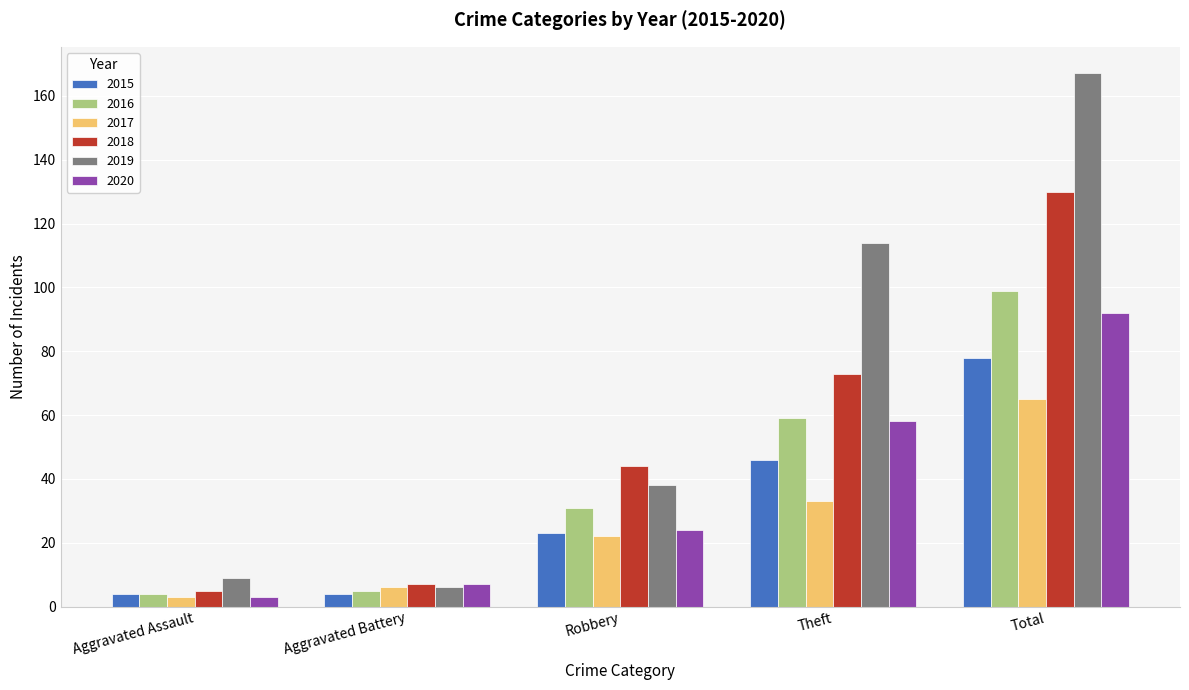

What is the value of the 2019 bar at the 4th from the left?

114